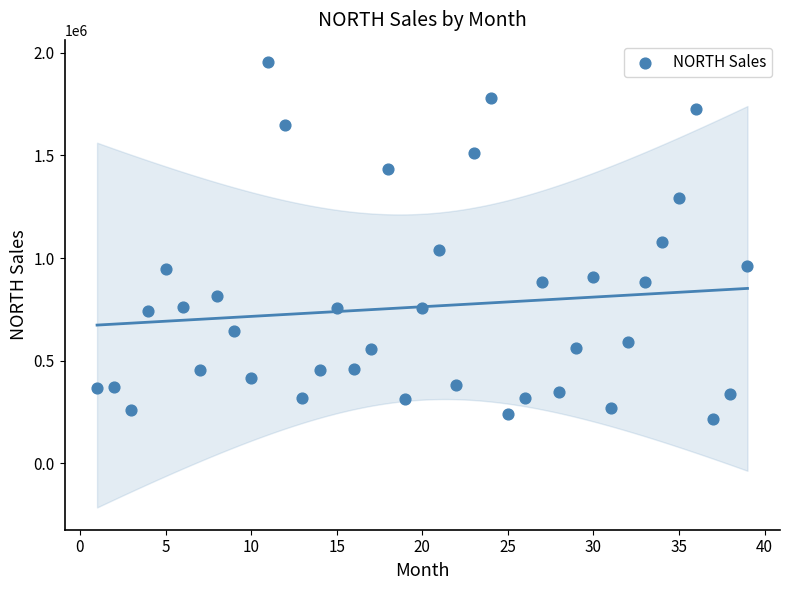

What is the range of Y values (max minus min)?

1737639.5